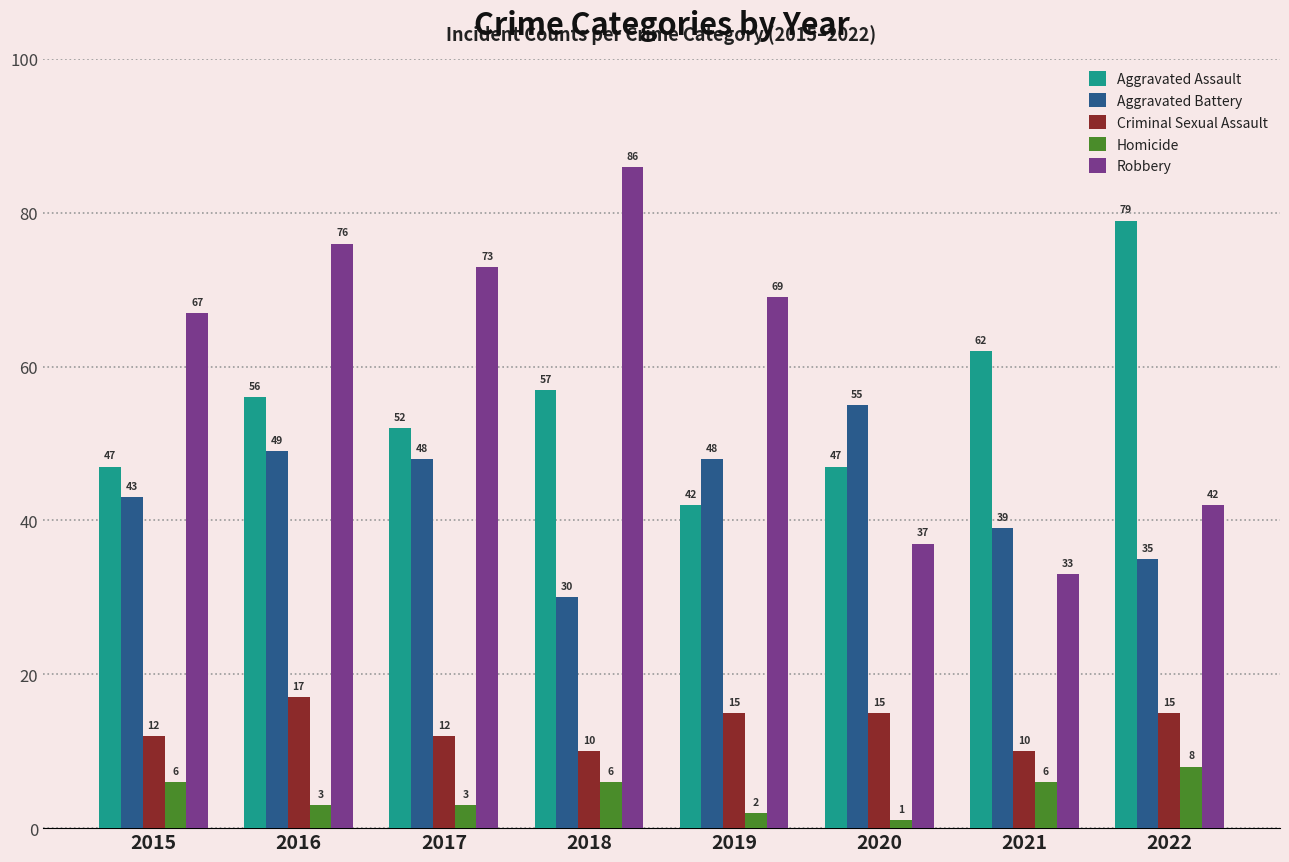

What are all the series names shown in the legend?

Aggravated Assault, Aggravated Battery, Criminal Sexual Assault, Homicide, Robbery